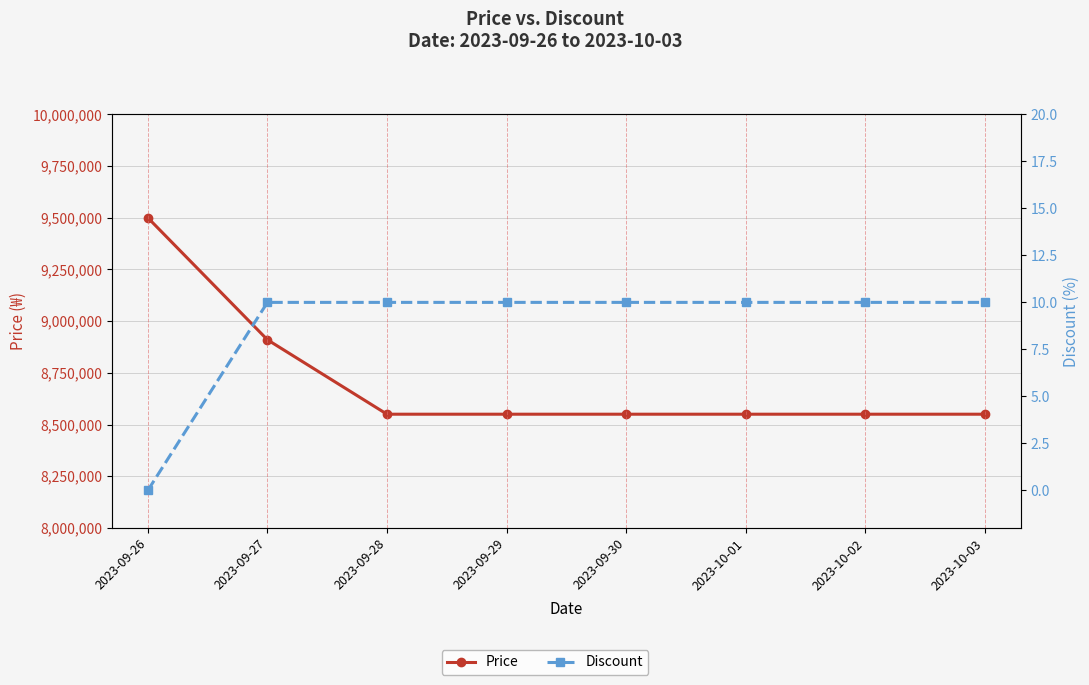

Which has a higher value, 2023-09-26 or 2023-09-29?

2023-09-26